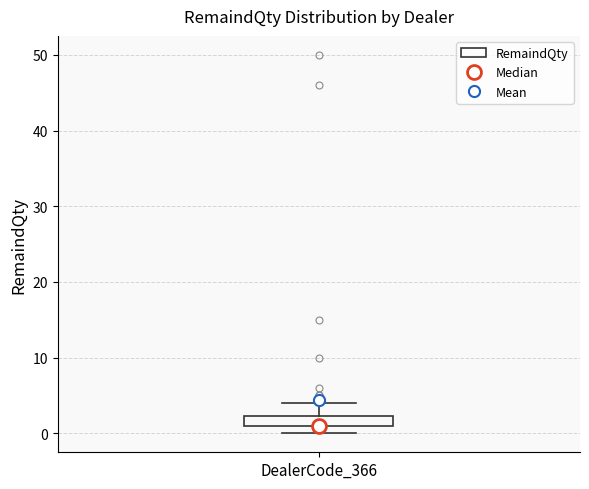

Where does the upper whisker of the box for DealerCode_366 end on the y-axis? The values are not printed on the chart, so give them approximately, as read against the axis.

4